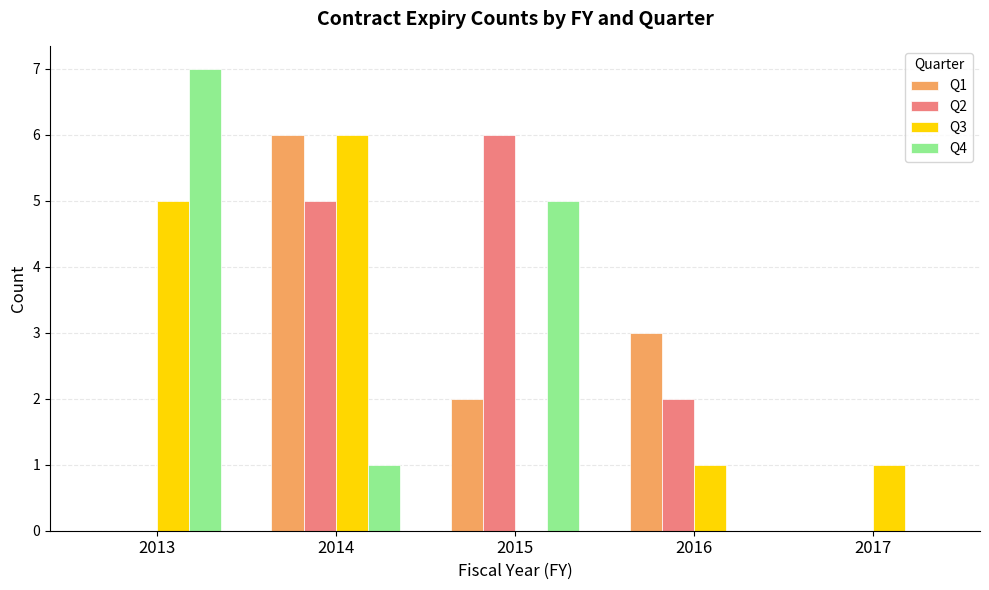

Read the Q1 value at 2014.

6